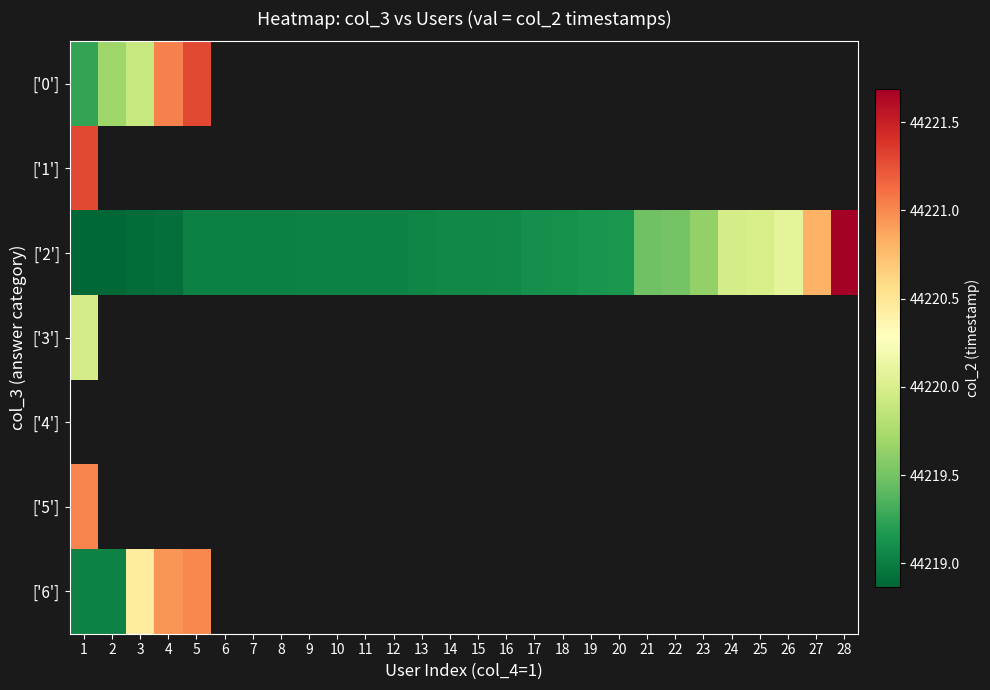

How many series are shown in this chart?

7